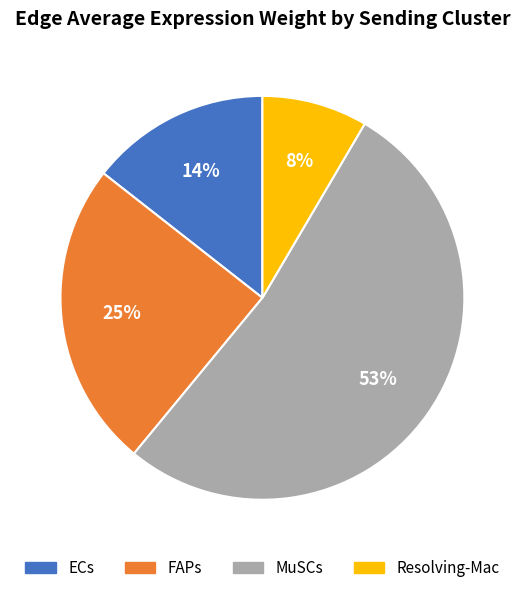

Which slice is the smallest?

Resolving-Mac